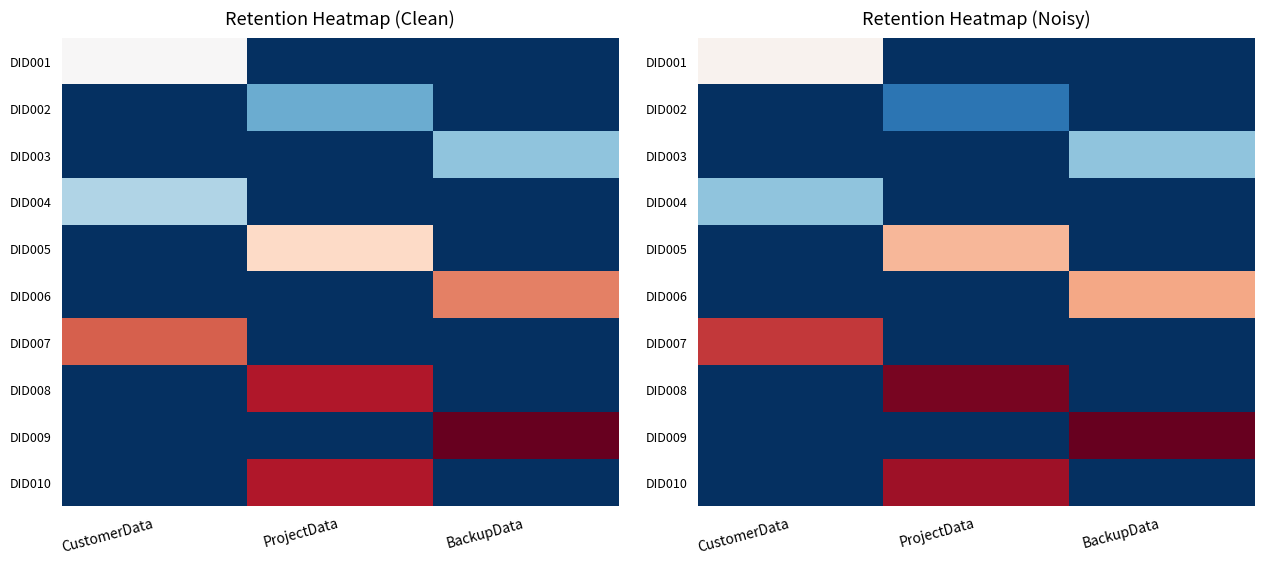

The DID005 series shows 0.0 at BackupData. True or false?

True